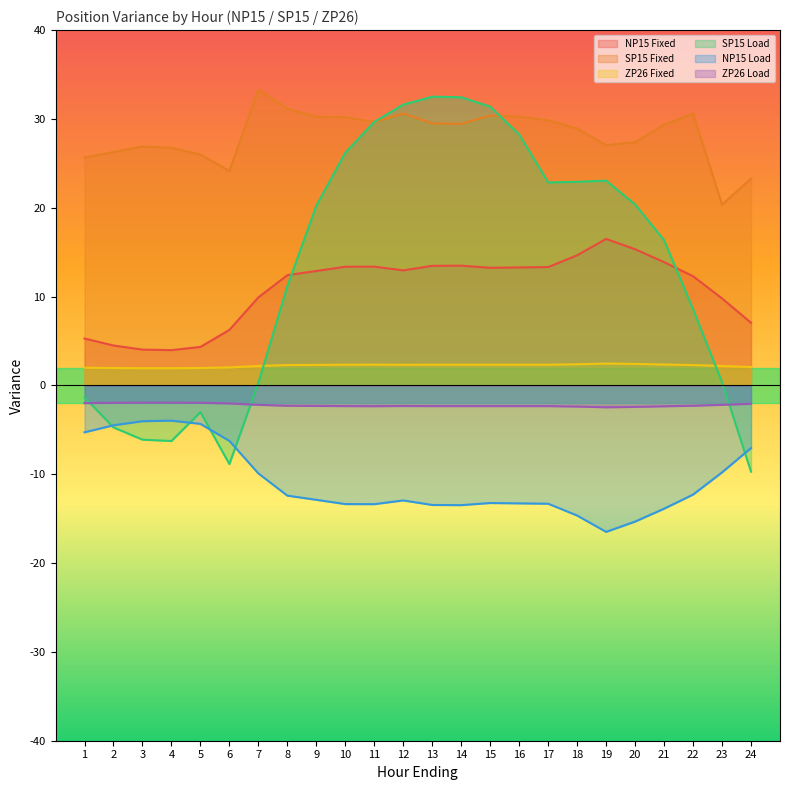

Reading left to right, what are all the values shown in this chart?

NP15 Fixed: 5.3	4.5	4.0	4.0	4.3	6.2	9.9	12.4	12.9	13.4	13.4	12.9	13.5	13.5	13.2	13.3	13.3	14.7	16.5	15.3	13.9	12.3	9.8	7.0
SP15 Fixed: 25.6	26.3	26.9	26.7	26.0	24.1	33.3	31.2	30.2	30.2	29.7	30.6	29.5	29.4	30.4	30.2	29.9	28.9	27.1	27.4	29.4	30.6	20.4	23.3
ZP26 Fixed: 2.0	2.0	1.9	1.9	2.0	2.0	2.2	2.3	2.3	2.3	2.3	2.3	2.3	2.3	2.3	2.3	2.3	2.4	2.5	2.4	2.4	2.3	2.2	2.1
SP15 Load: -1.3	-4.7	-6.1	-6.3	-3.0	-8.9	0.3	11.2	20.2	26.2	29.7	31.6	32.5	32.4	31.4	28.2	22.9	22.9	23.1	20.4	16.4	8.6	0.3	-9.7
NP15 Load: -5.3	-4.5	-4.0	-4.0	-4.3	-6.2	-9.9	-12.4	-12.9	-13.4	-13.4	-12.9	-13.5	-13.5	-13.2	-13.3	-13.3	-14.7	-16.5	-15.3	-13.9	-12.3	-9.8	-7.0
ZP26 Load: -2.0	-2.0	-1.9	-1.9	-2.0	-2.0	-2.2	-2.3	-2.3	-2.3	-2.3	-2.3	-2.3	-2.3	-2.3	-2.3	-2.3	-2.4	-2.5	-2.4	-2.4	-2.3	-2.2	-2.1